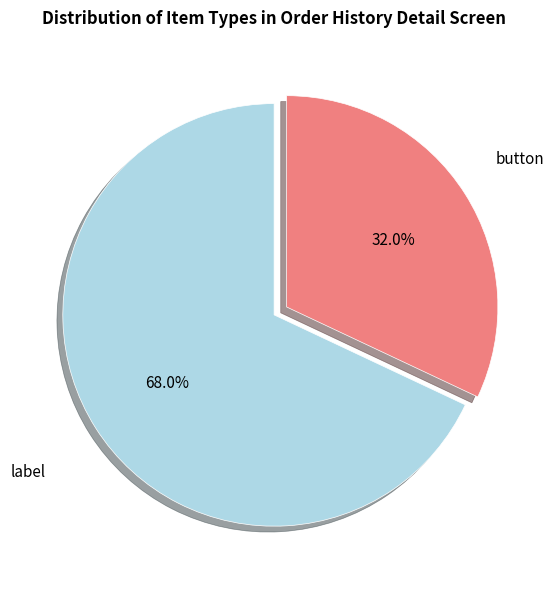

Is there a majority slice in this chart?

Yes